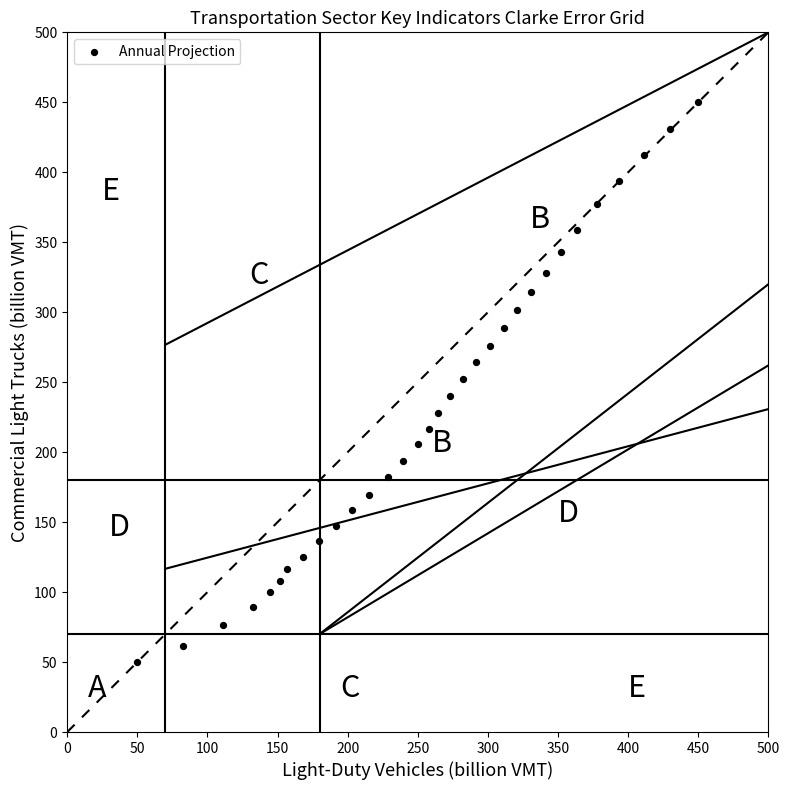

How many points are shown in the scatter plot?

32